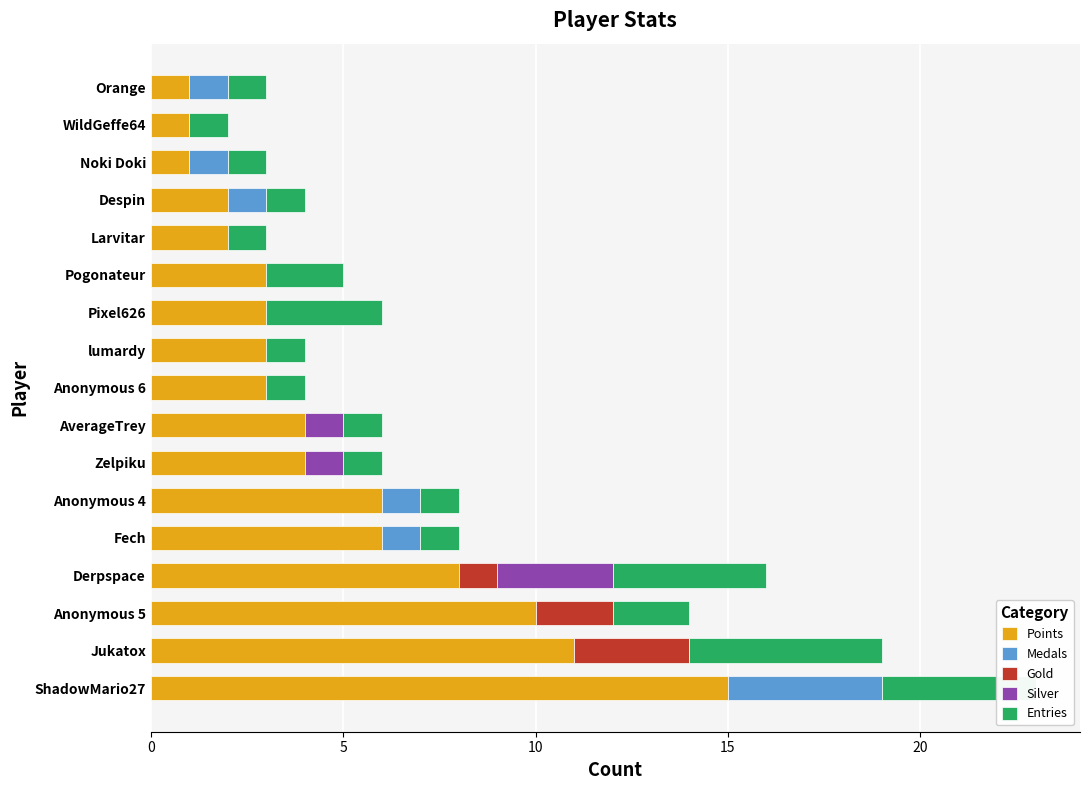

What is the total value across all series at Despin?

4